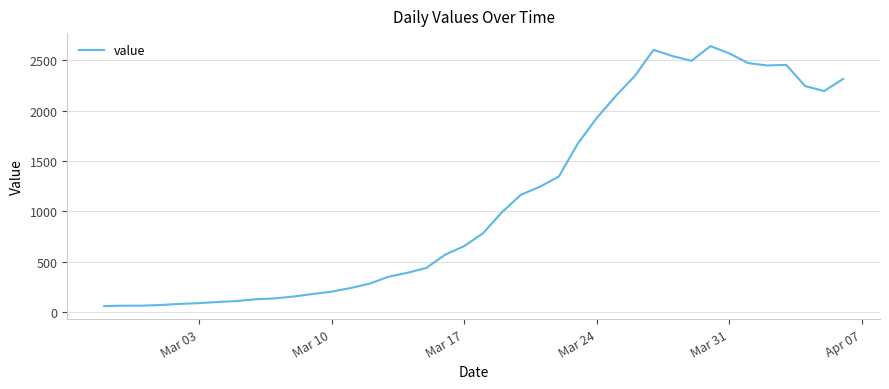

What is the minimum value shown in the chart?

61